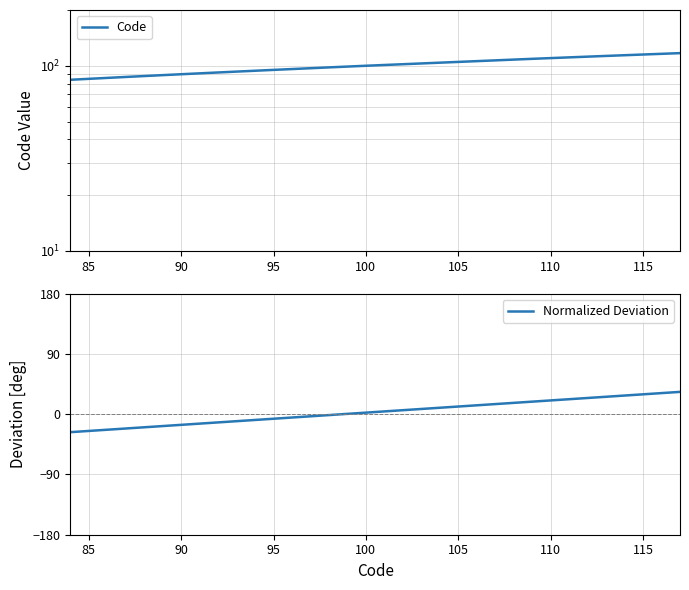

The Normalized Deviation series shows 29.7 at 115. True or false?

True